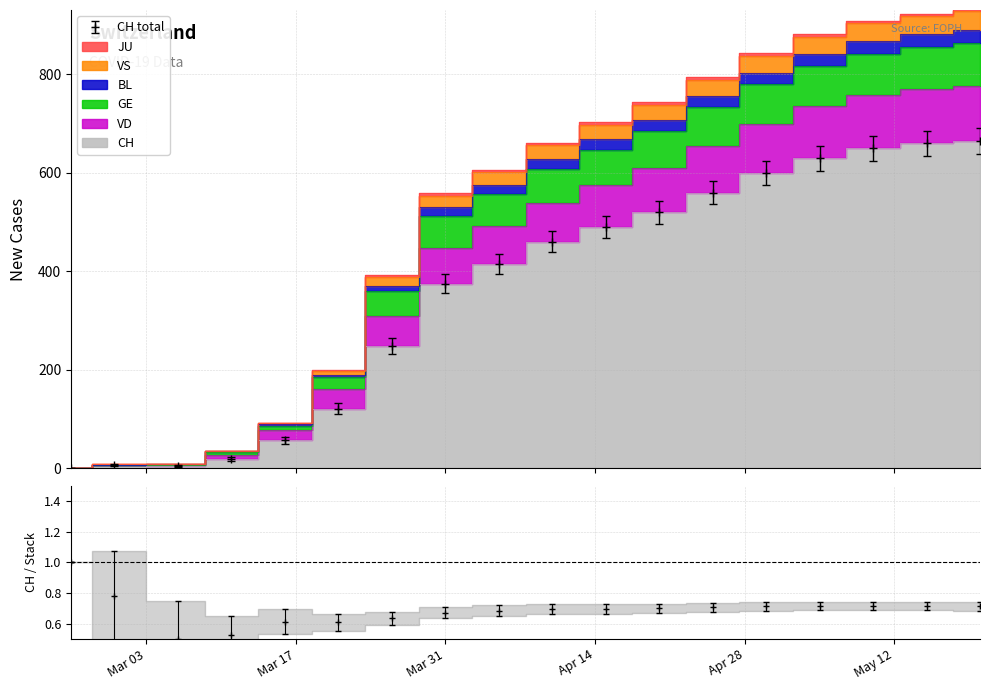

What is the value of the CH point at the 2nd from the left?

7.0